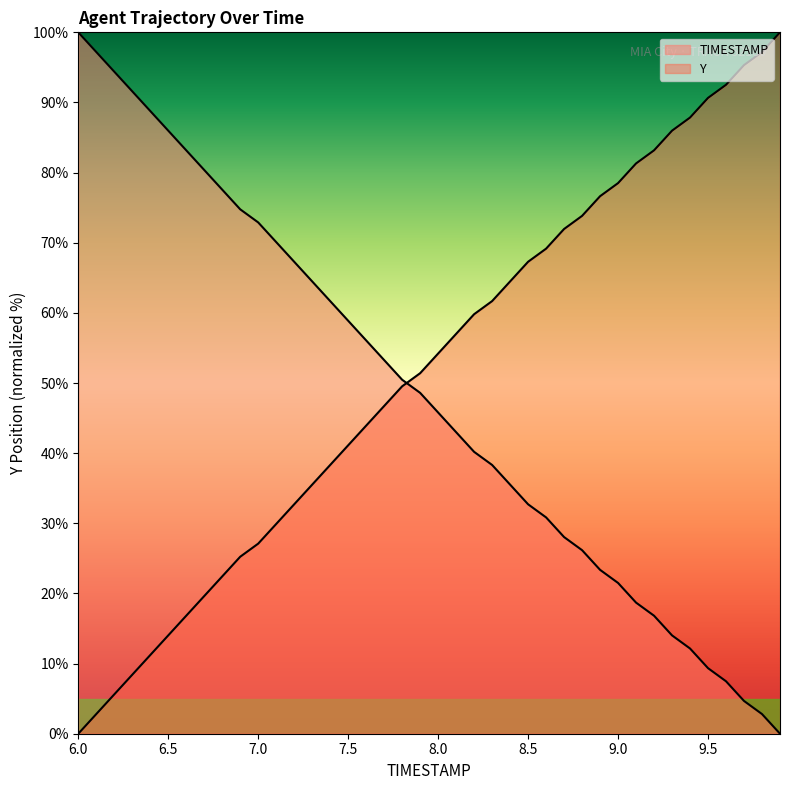

What is the difference between the maximum and minimum values in the Y series?

100.0